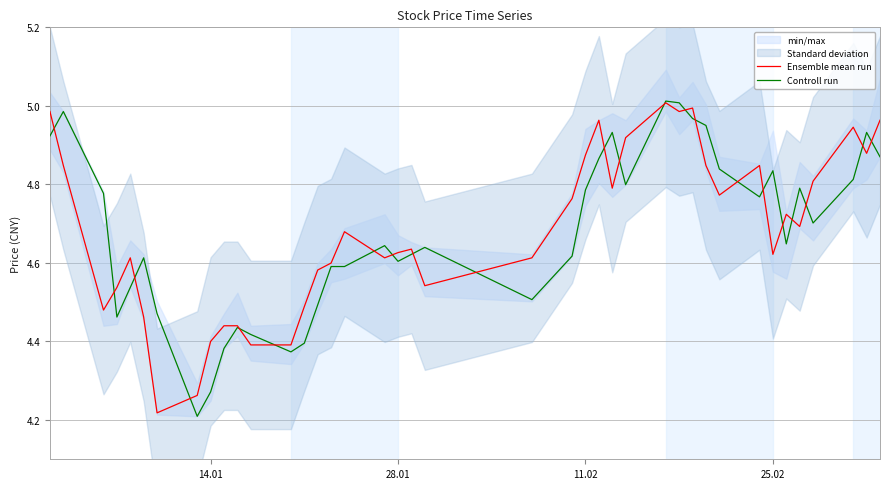

What is the difference between the maximum and second lowest values in the Controll run series?

0.7